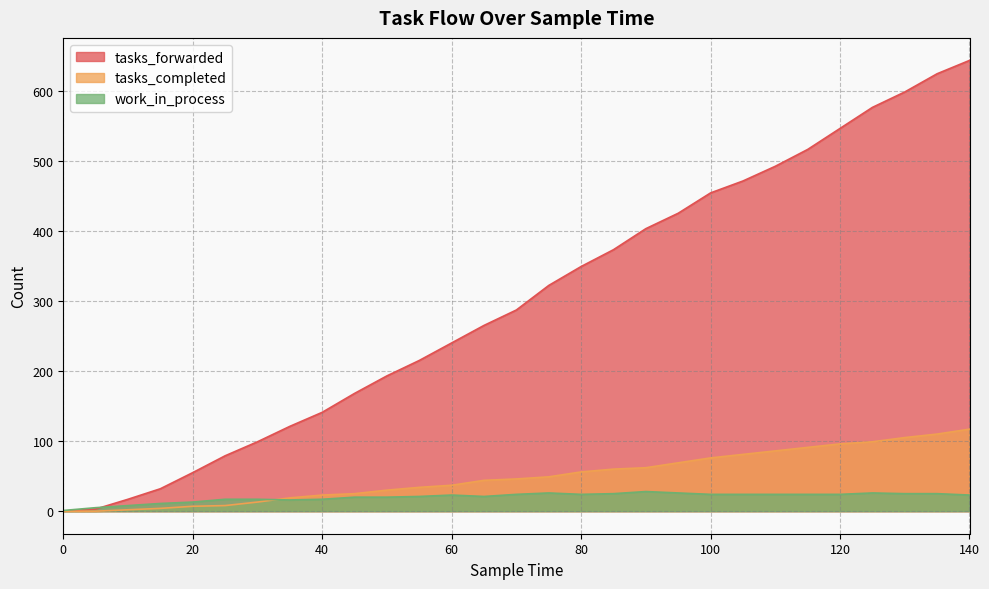

Reading left to right, what are all the values shown in this chart?

tasks_forwarded: 0=0	5=3	10=17	15=32	20=55	25=79	30=99	35=121	40=141	45=168	50=193	55=215	60=240	65=265	70=287	75=322	80=349	85=373	90=403	95=425	100=454	105=471	110=492	115=516	120=546	125=576	130=598	135=624	140=643
tasks_completed: 0=0	5=0	10=2	15=4	20=7	25=8	30=13	35=19	40=23	45=25	50=30	55=34	60=37	65=44	70=46	75=49	80=56	85=60	90=62	95=69	100=76	105=81	110=86	115=91	120=96	125=99	130=105	135=110	140=117
work_in_process: 0=1	5=5	10=8	15=11	20=13	25=17	30=17	35=16	40=17	45=20	50=20	55=21	60=23	65=21	70=24	75=26	80=24	85=25	90=28	95=26	100=24	105=24	110=24	115=24	120=24	125=26	130=25	135=25	140=23